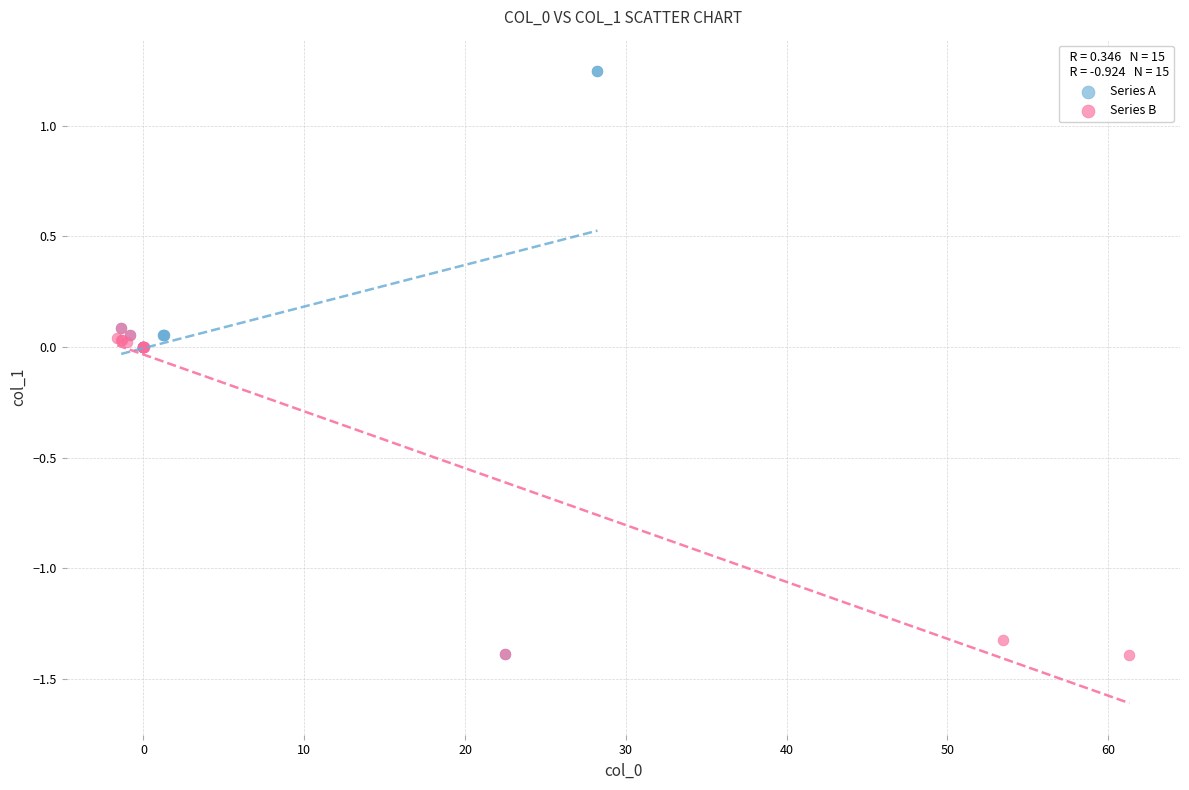

Which series has the largest Y range (max minus min)?

Series A